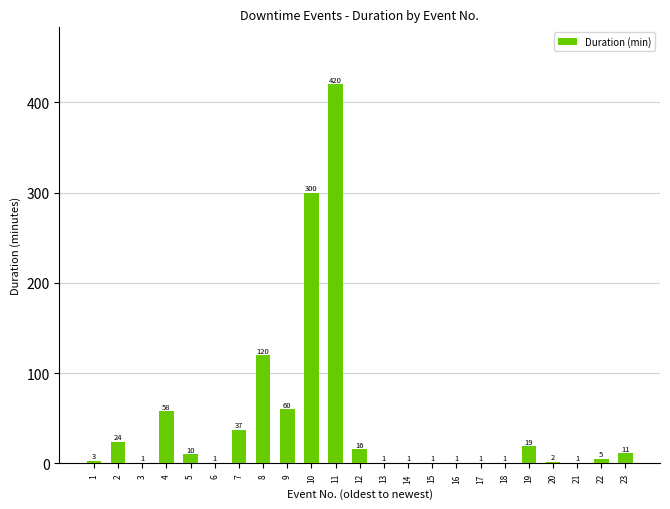

How many values exceed 5?

12